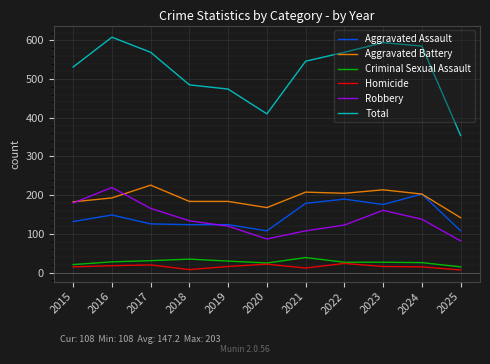

True or false: Homicide and Total intersect in this chart.

False